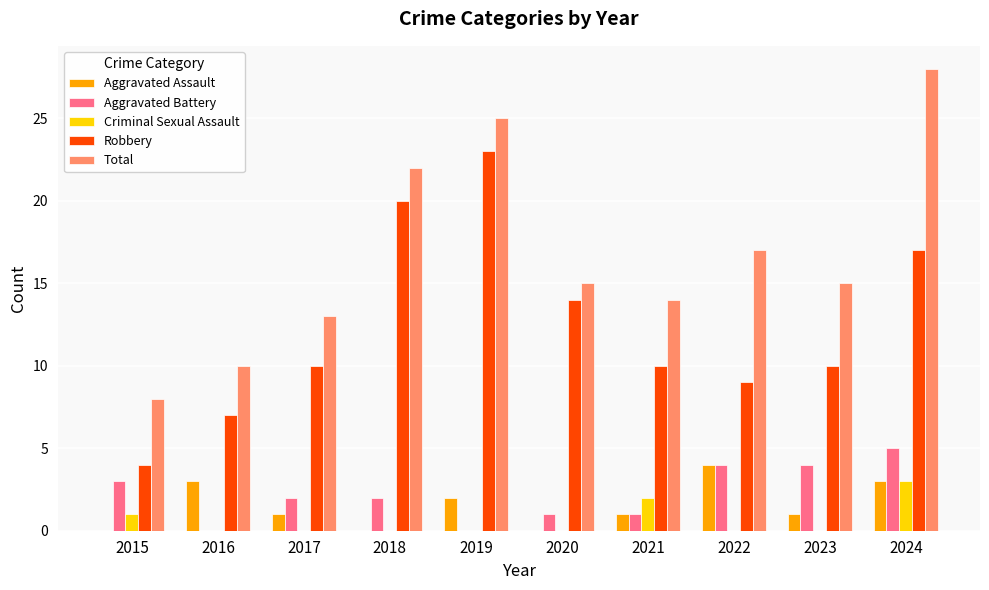

What is the total value across all series at 2019?

50